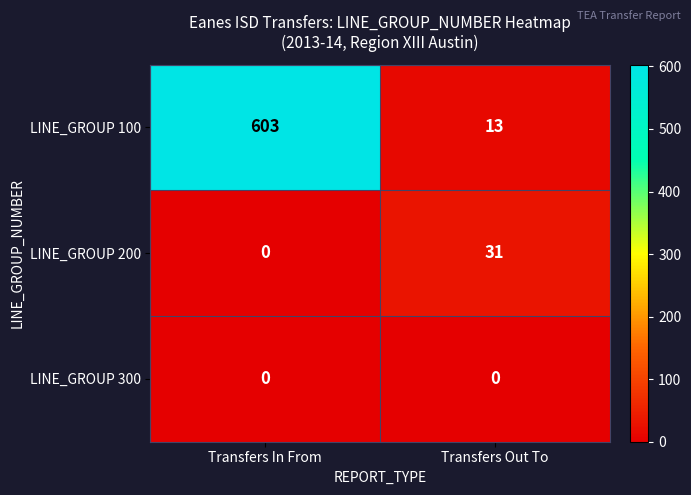

The LINE_GROUP 200 series shows 31 at Transfers Out To. True or false?

True